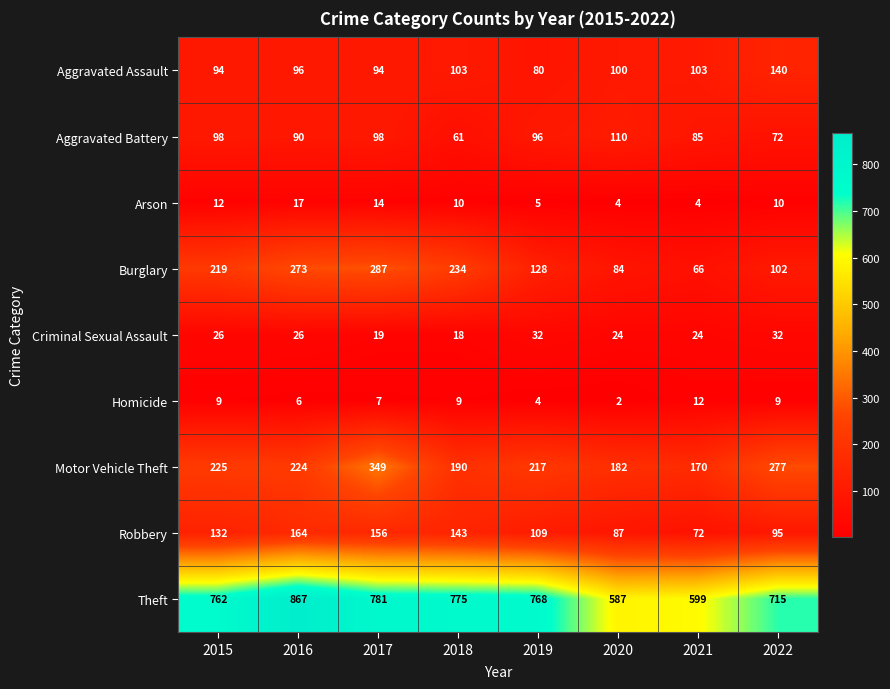

Rank the series by their maximum value, from highest to lowest.

Theft, Motor Vehicle Theft, Burglary, Robbery, Aggravated Assault, Aggravated Battery, Criminal Sexual Assault, Arson, Homicide